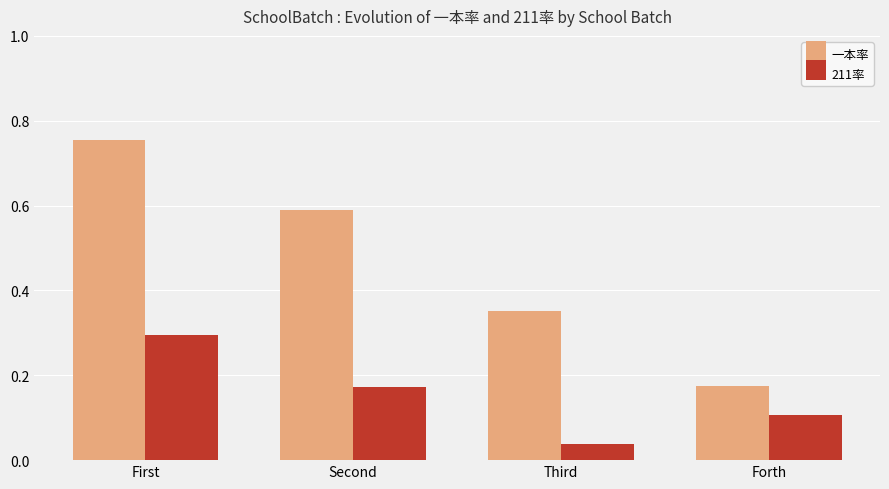

Which series has the widest spread of values?

一本率